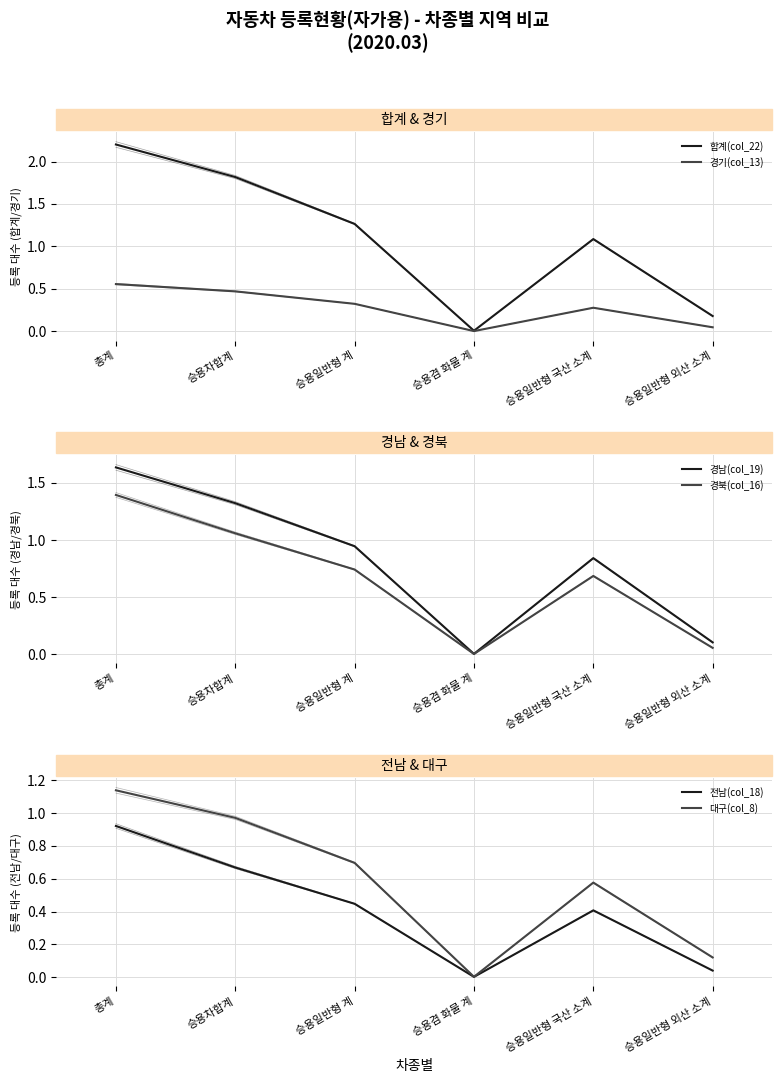

Which series has the widest spread of values?

합계(col_22)